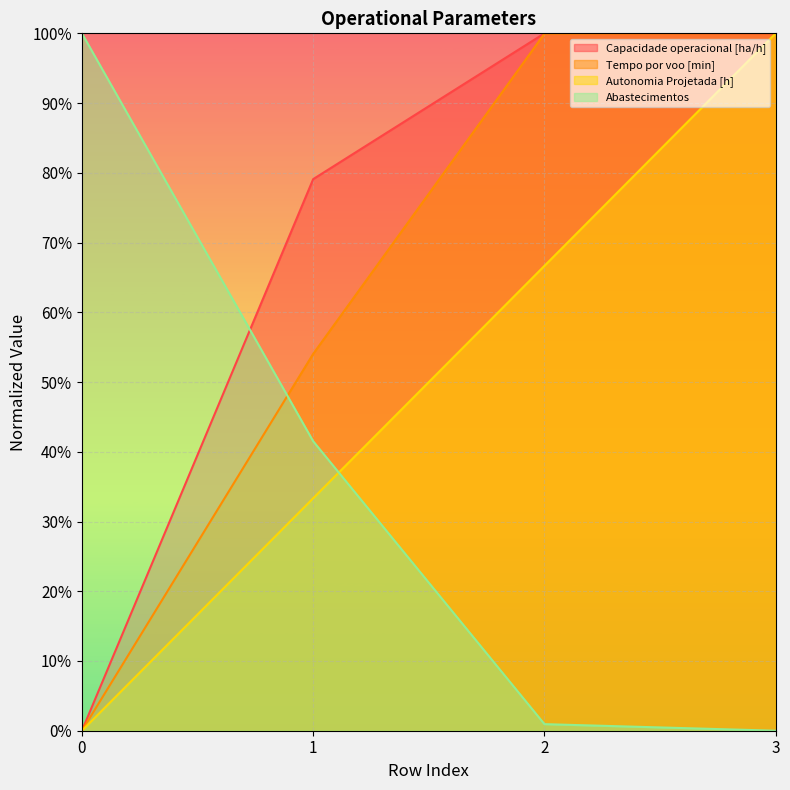

Does the chart display data point markers on the line(s)?

No